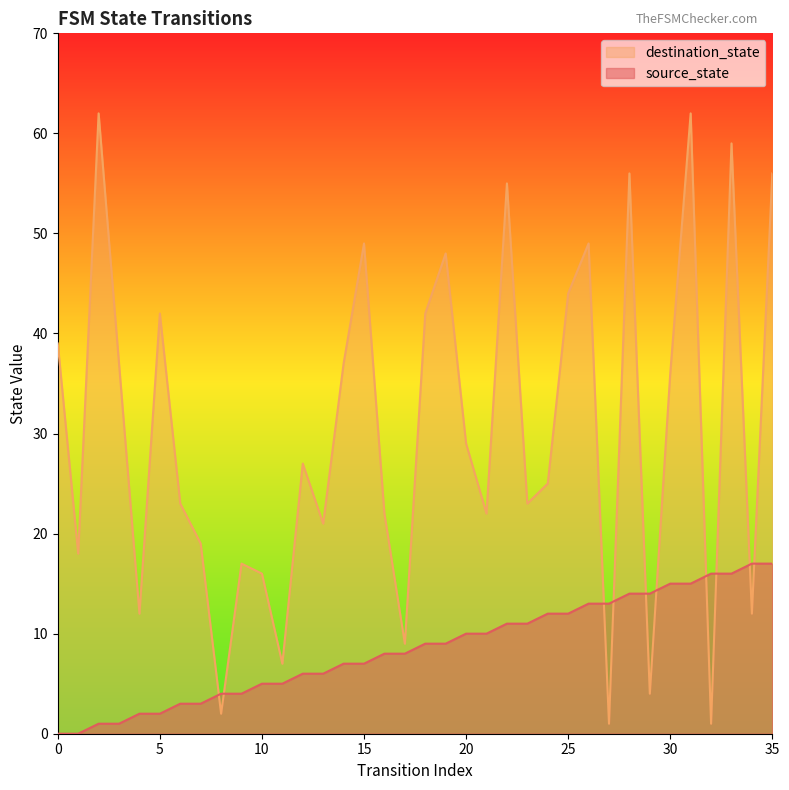

After their last crossing, which series has the higher values: destination_state or source_state?

destination_state